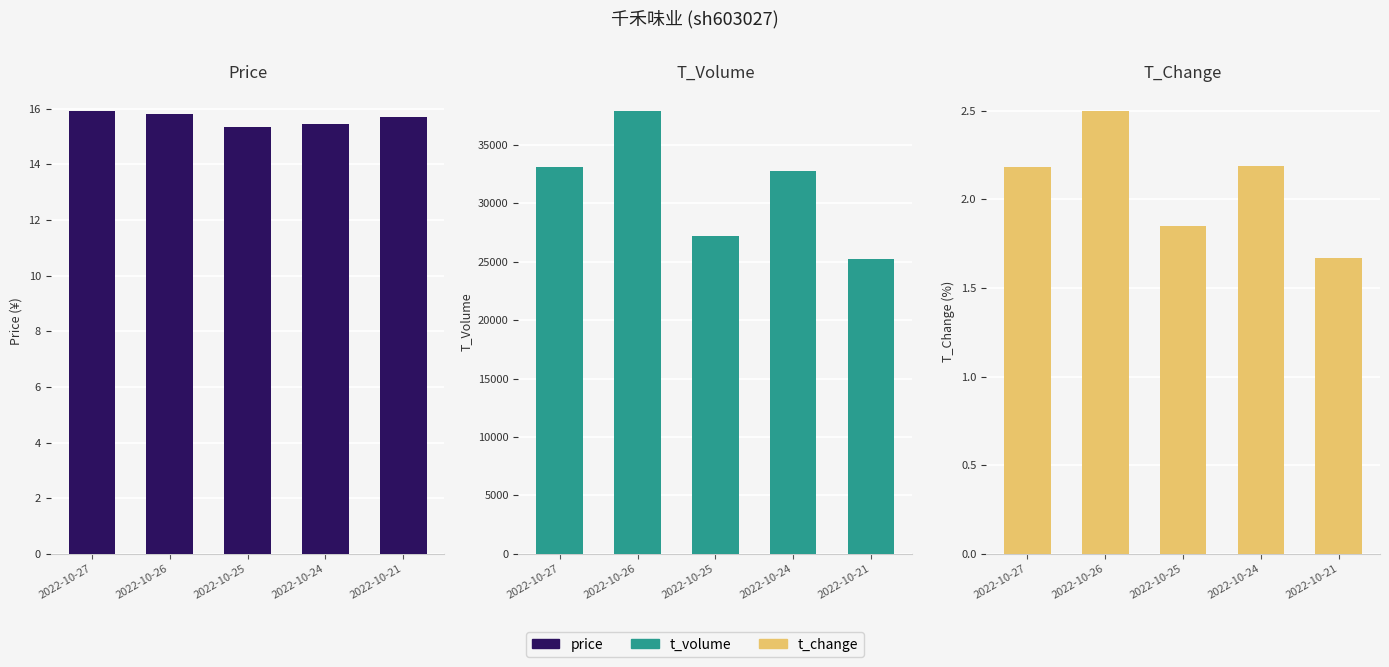

How many data points in t_change are above 2?

3